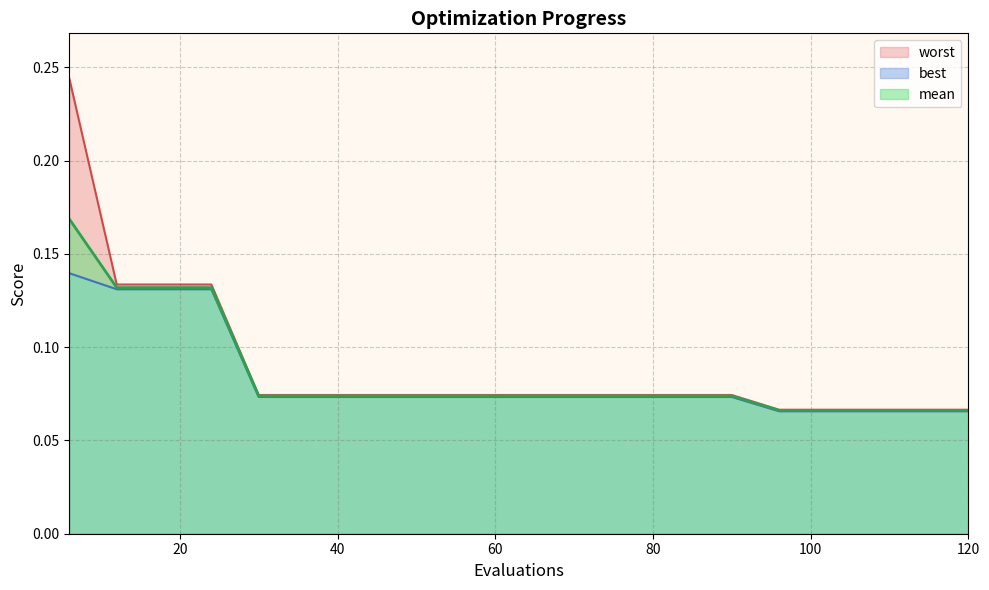

Is the value of best at 18 greater than the value of mean at 108?

Yes